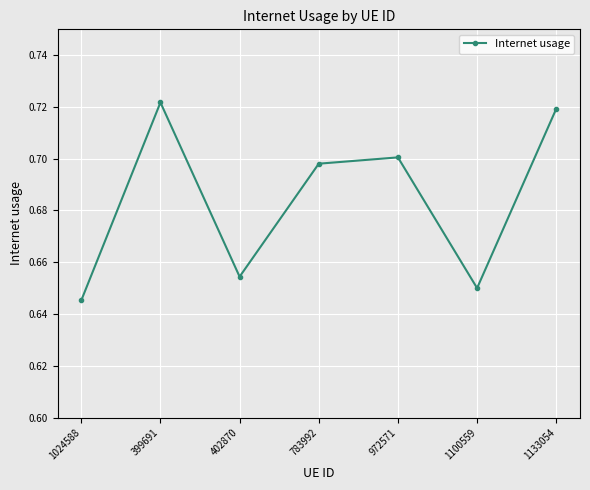

Which has a higher value, 1024588 or 783992?

783992